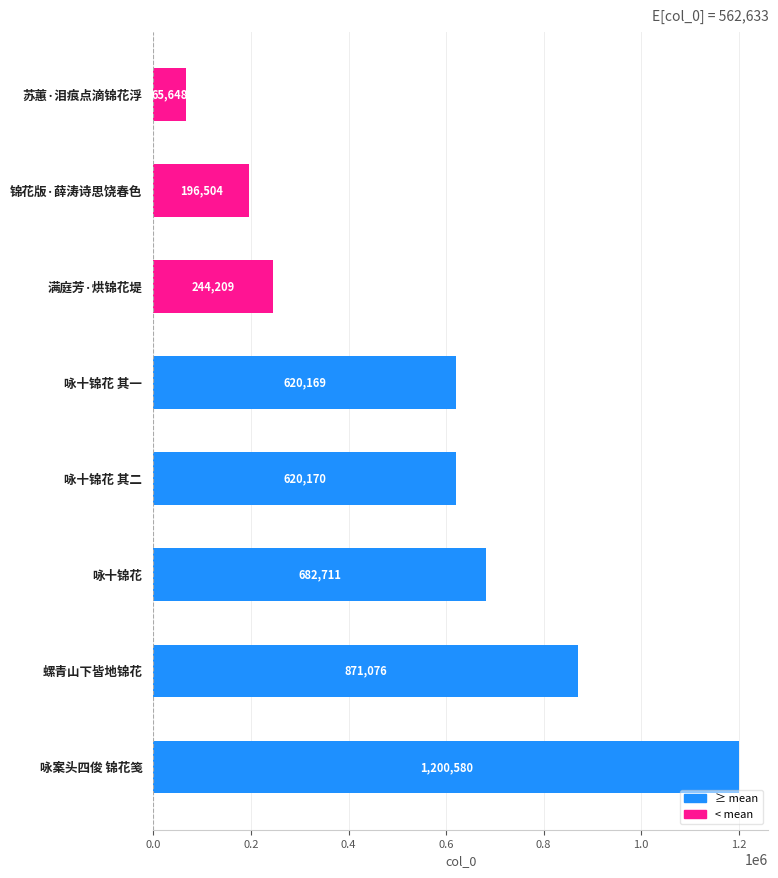

Read the value at 满庭芳·烘锦花堤, to the nearest 100.

244200